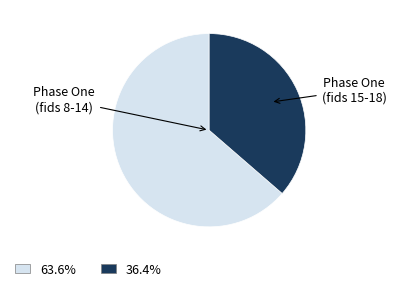

Is there a majority slice in this chart?

Yes